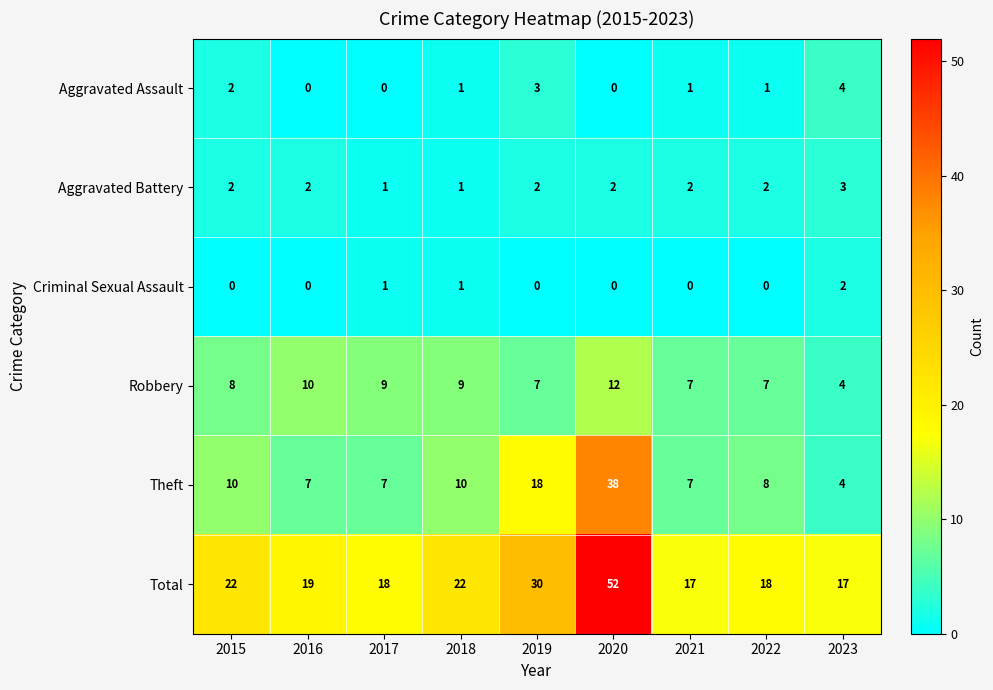

Which label corresponds to the largest value in the chart?

2020